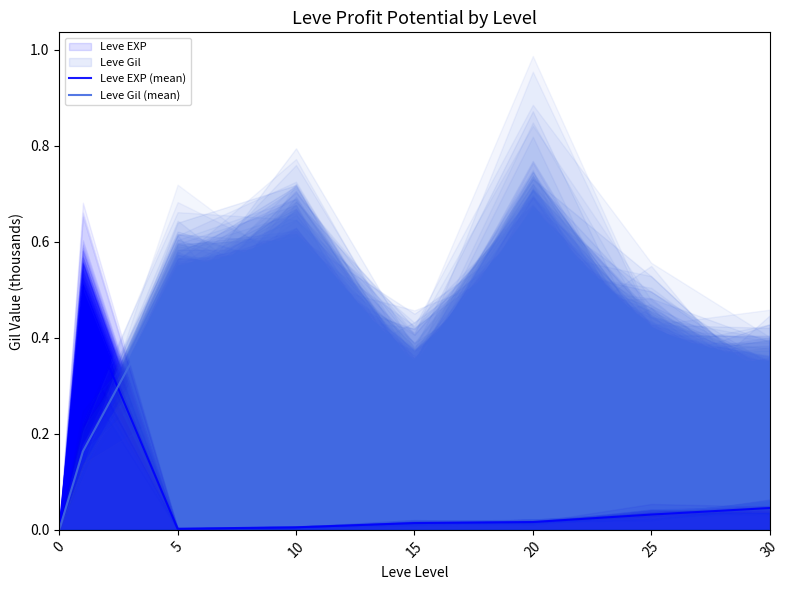

How many intersections are there between Leve Gil (mean) and Leve EXP (mean)?

1